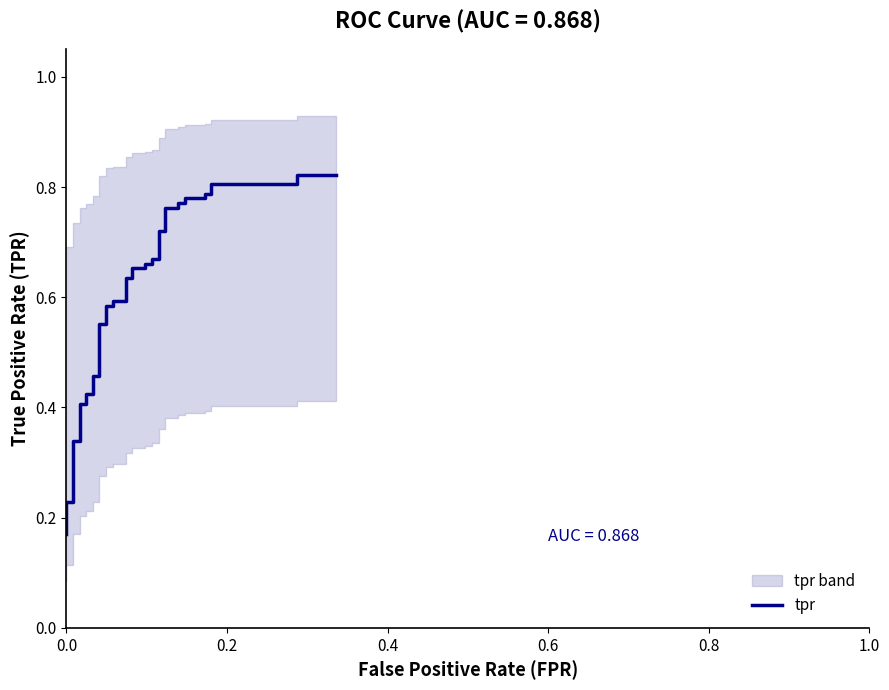

Reading right to left, what are all the values shown in this chart?

0.8	0.8	0.8	0.8	0.8	0.8	0.8	0.8	0.8	0.8	0.8	0.8	0.7	0.7	0.7	0.7	0.7	0.7	0.7	0.7	0.6	0.6	0.6	0.6	0.6	0.6	0.6	0.6	0.5	0.5	0.4	0.4	0.4	0.4	0.3	0.3	0.2	0.2	0.2	0.2